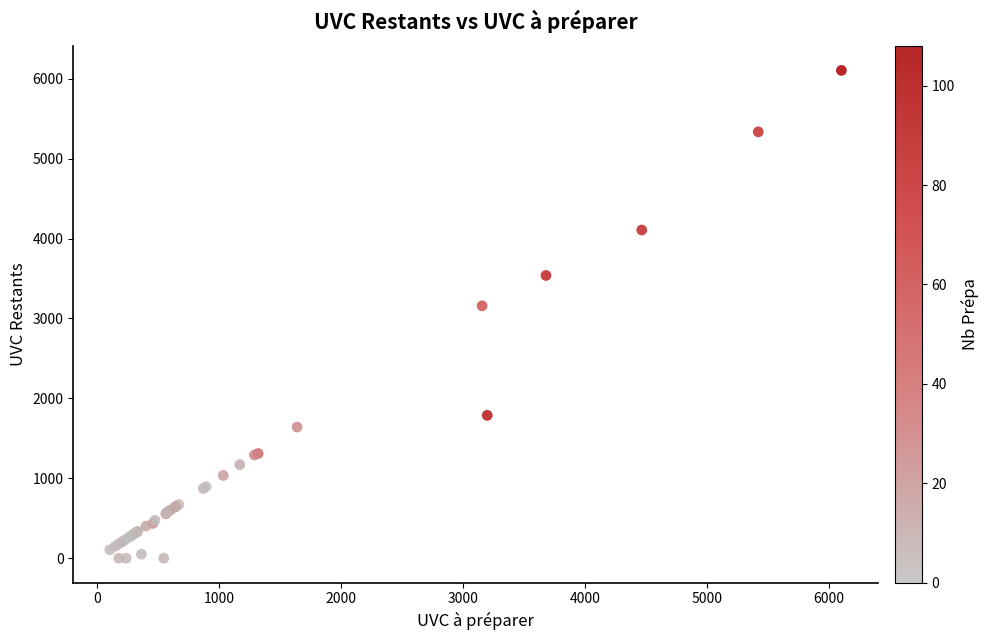

What Y value in the scatter plot is closest to 3052?

3158